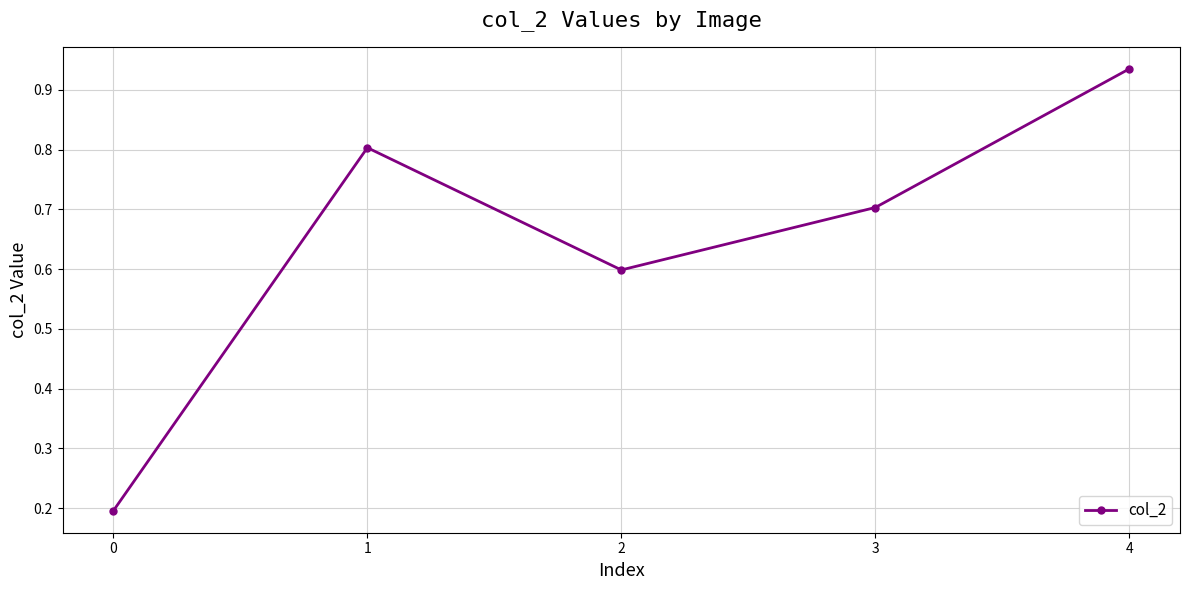

What is the value of the 2nd point from the left?

0.8